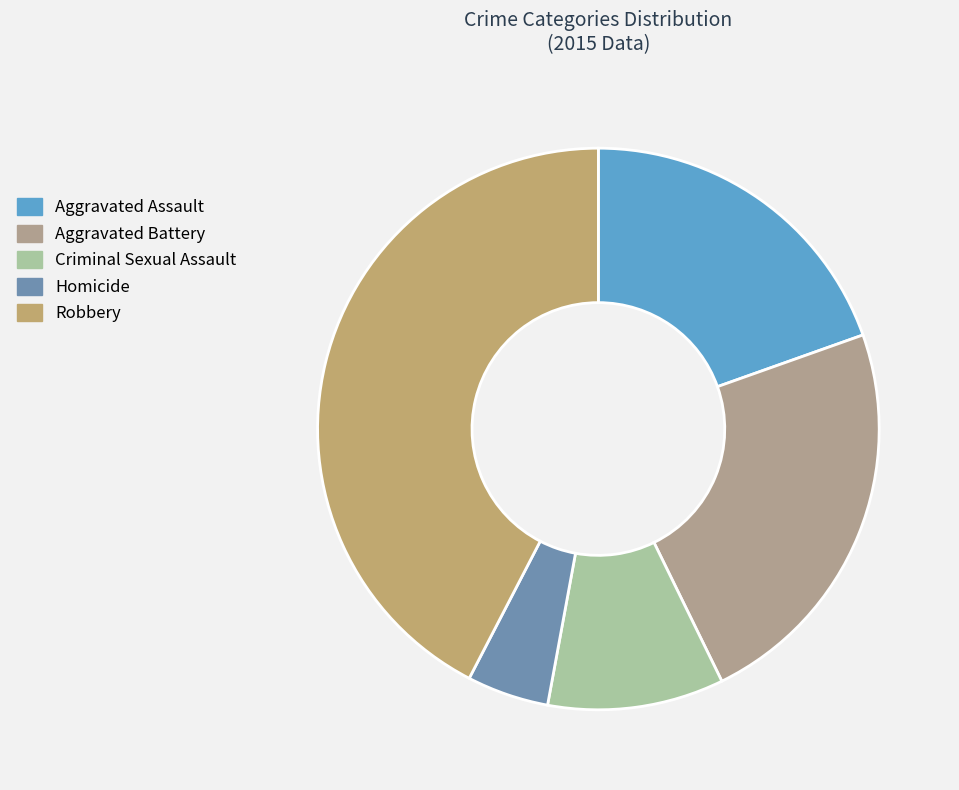

Does any single category account for the majority?

No